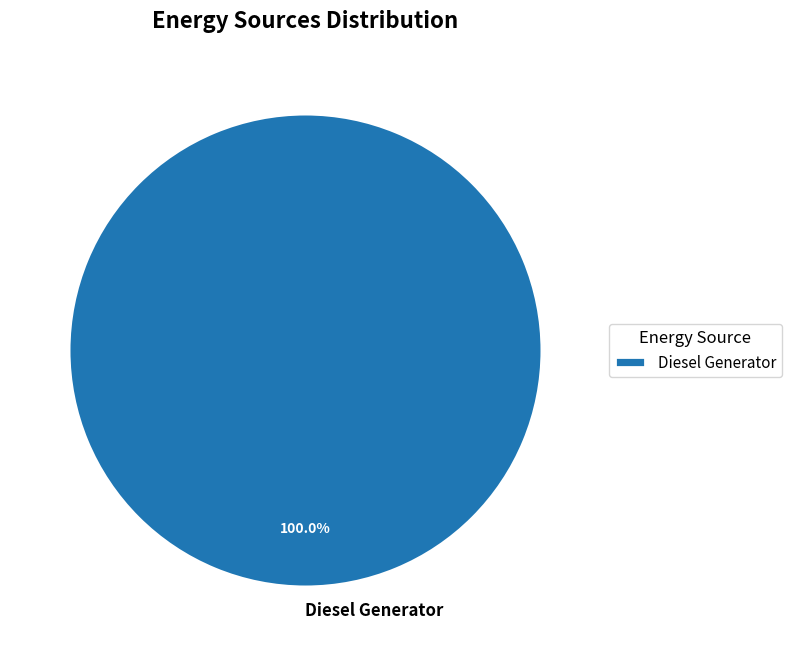

To the nearest percent, what percentage of the pie is Diesel Generator?

100%